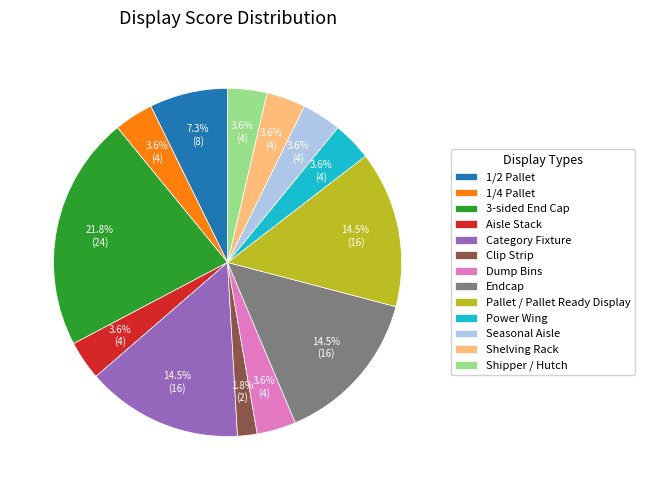

To the nearest percent, what percentage of the pie is Seasonal Aisle?

4%